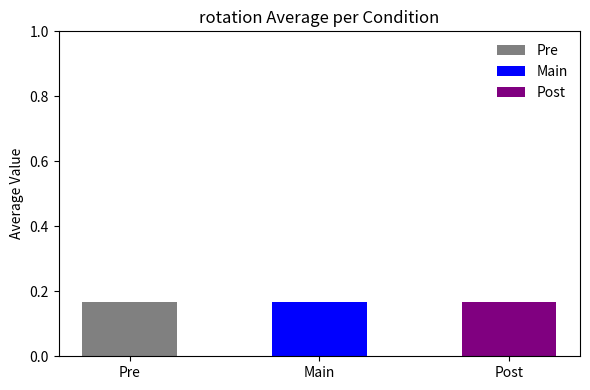

Reading right to left, list all the values displayed in this chart.

0.2	0.2	0.2